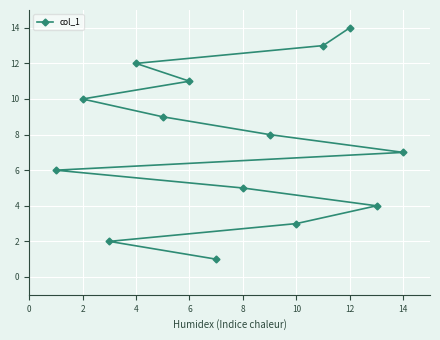

Is this an area chart (filled region under the line)?

No